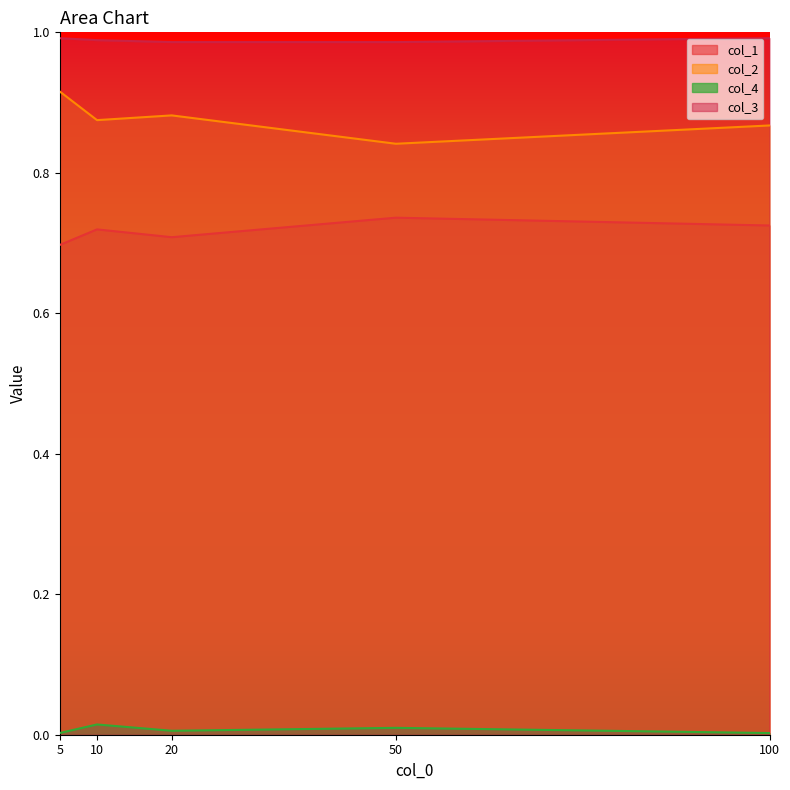

What is the value of the col_1 point at the 5th from the left?

0.7